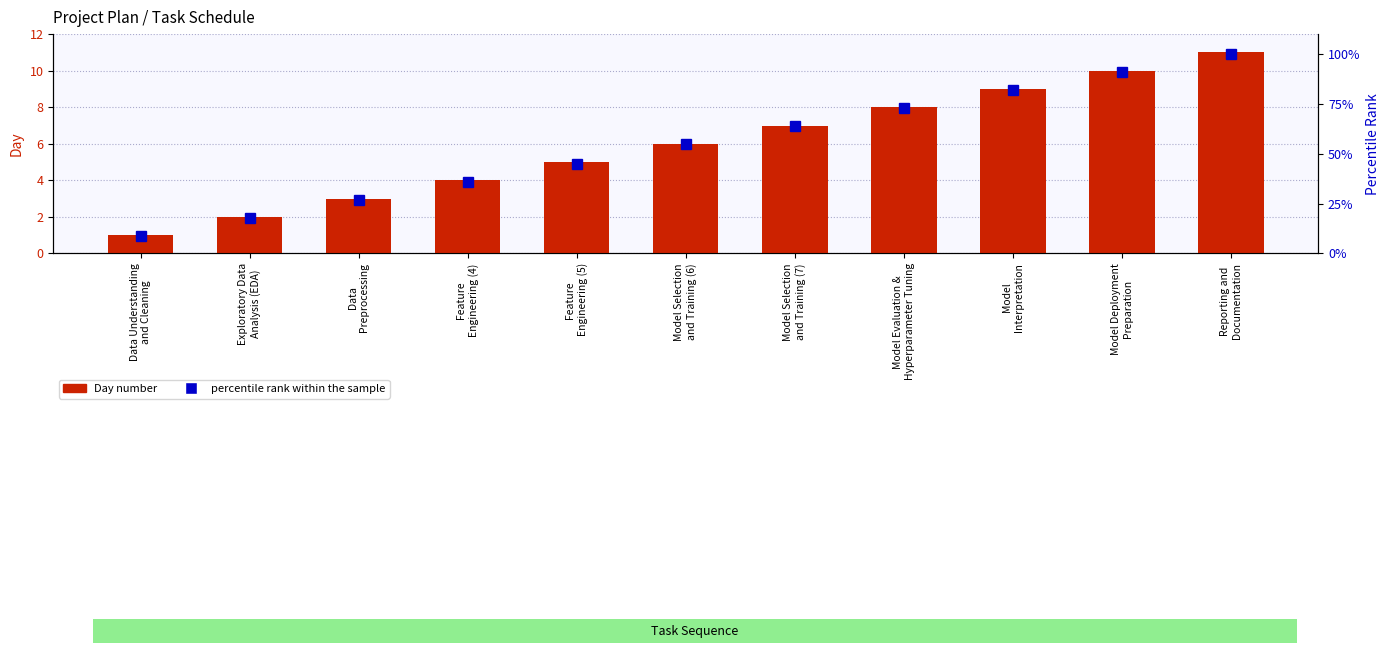

At which label is Day number closest to 6?

Model Selection
and Training (6)